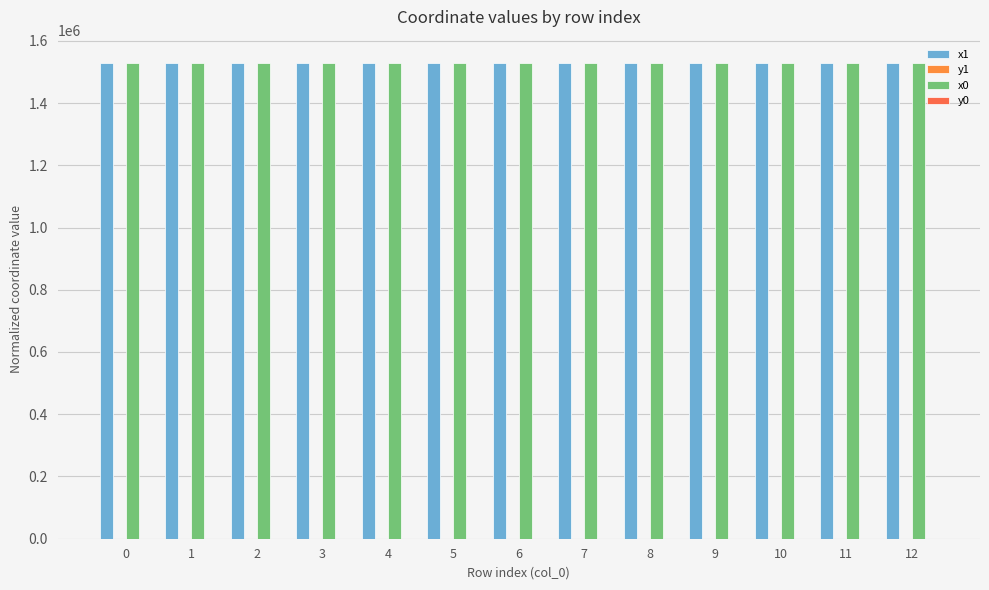

The y1 series shows 11.7 at 11. True or false?

False